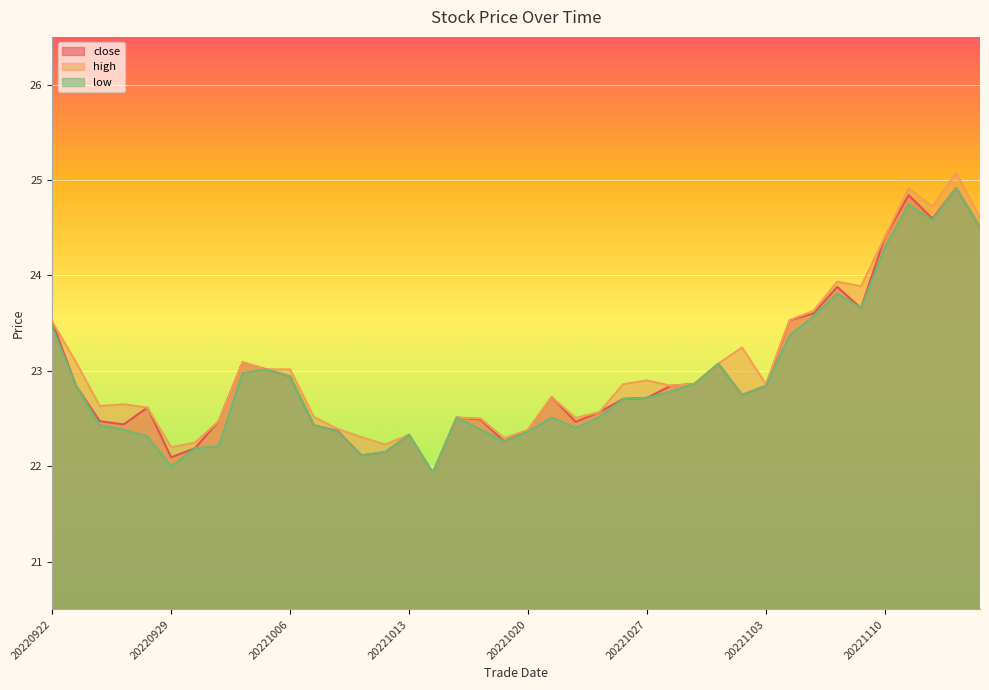

True or false: close has more than 0 interior local peaks.

True